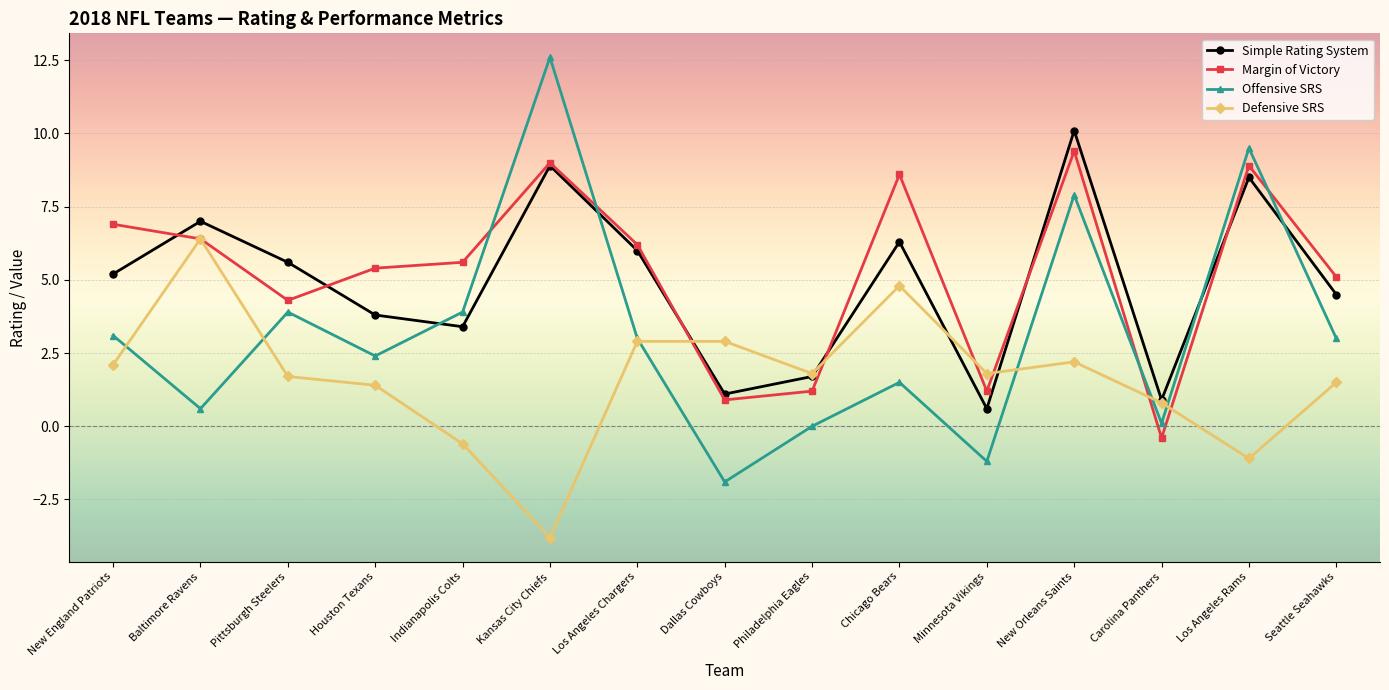

What is the label of the 1st point from the left?

New England Patriots